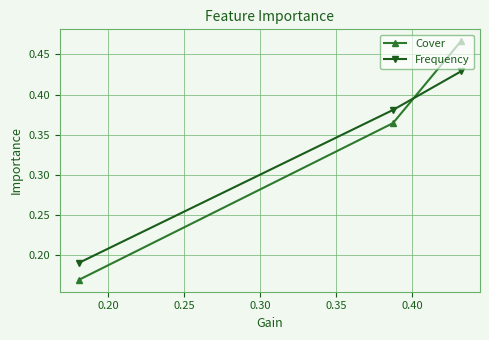

List the series in order of their peak value, highest first.

Cover, Frequency